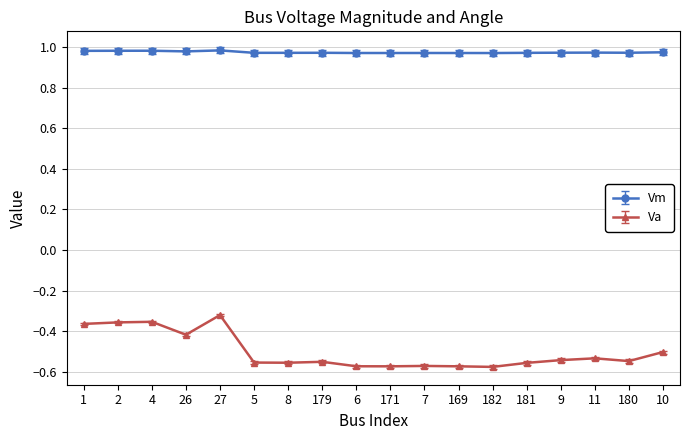

True or false: Vm and Va intersect in this chart.

False